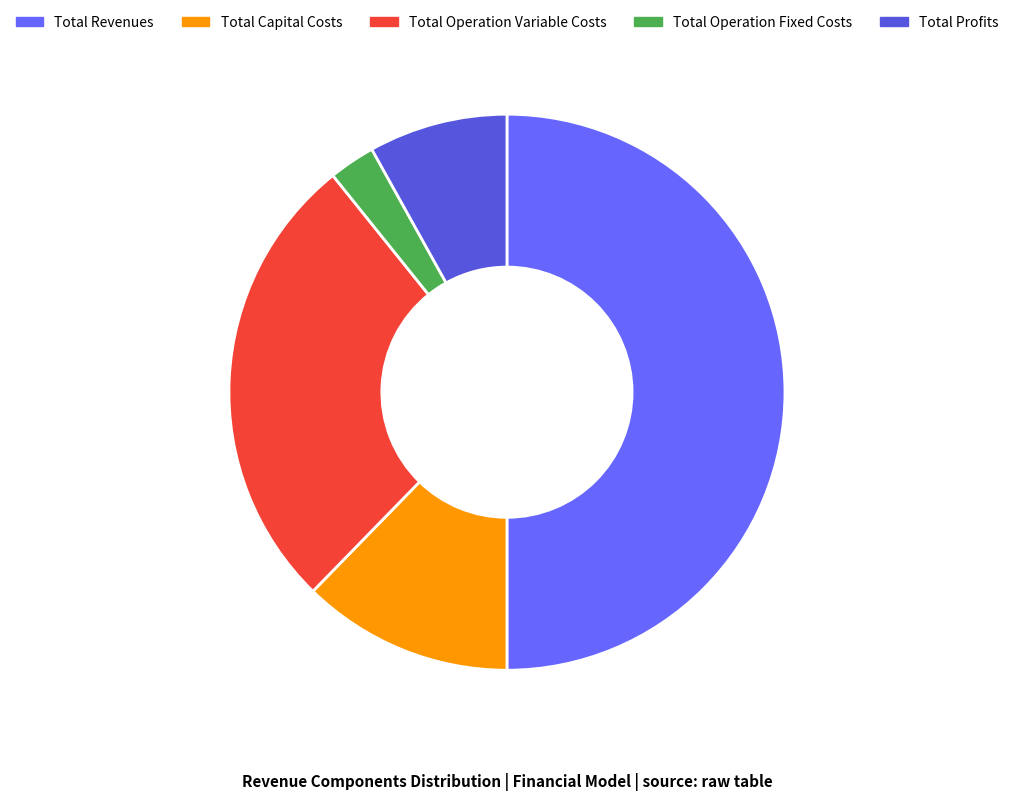

What is the ratio of the value at Total Revenues to the value at Total Operation Variable Costs?

1.9